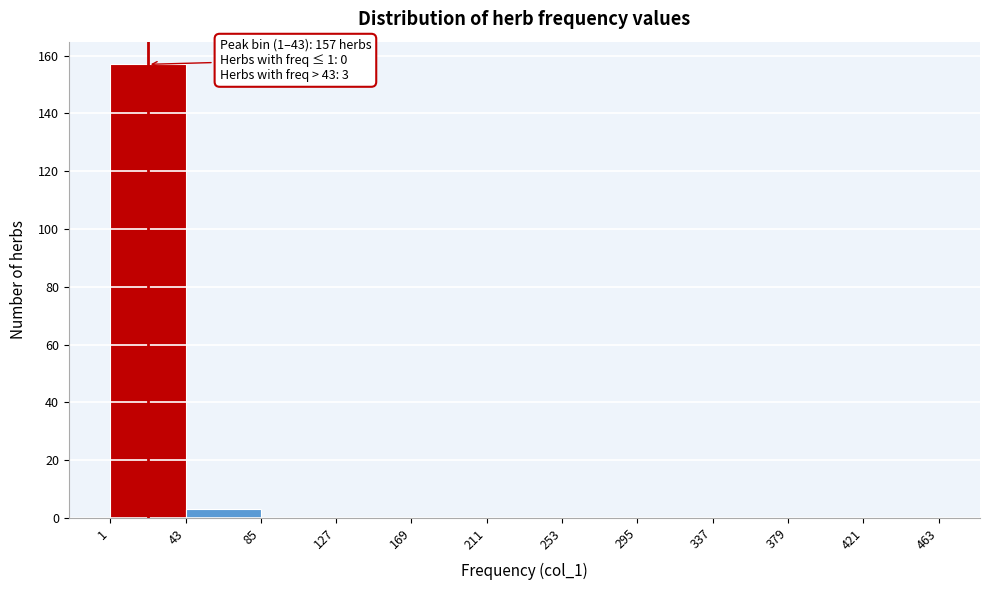

Over which range of the x-axis is the bar tallest?

1 to 43